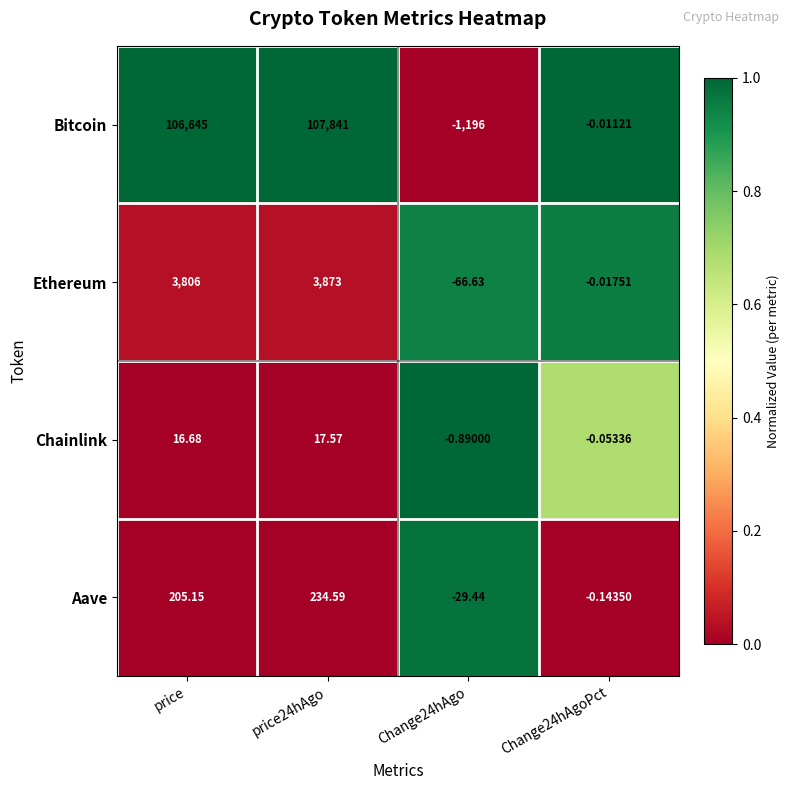

At which label is Ethereum closest to 1903?

price